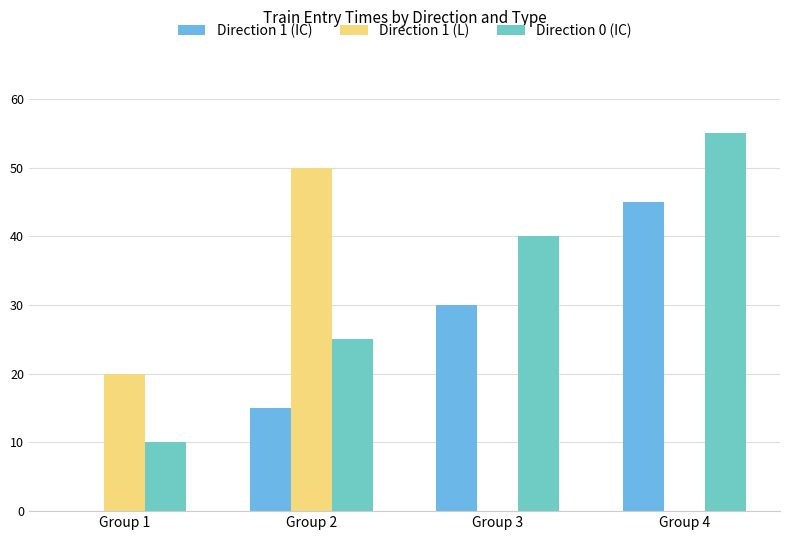

Which category has the highest value across all series?

Group 4